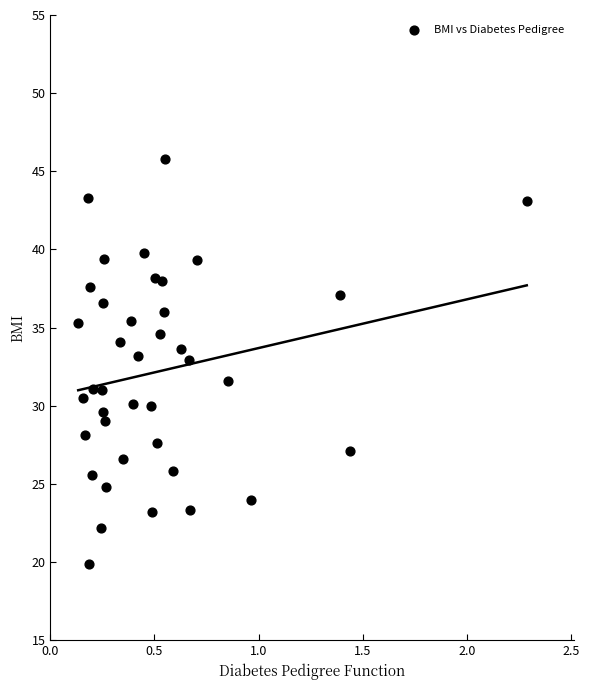

What is the range of X values (max minus min)?

2.2